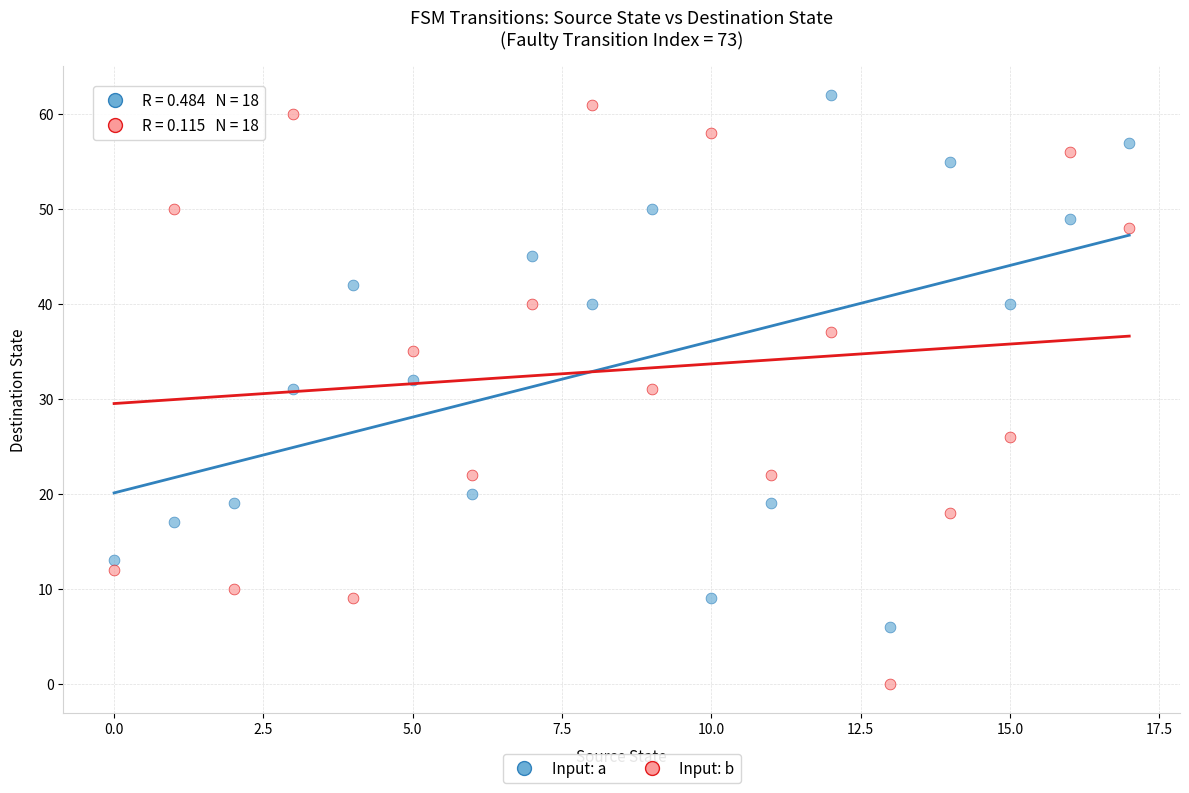

Which series contains the lowest Y value?

Input: b